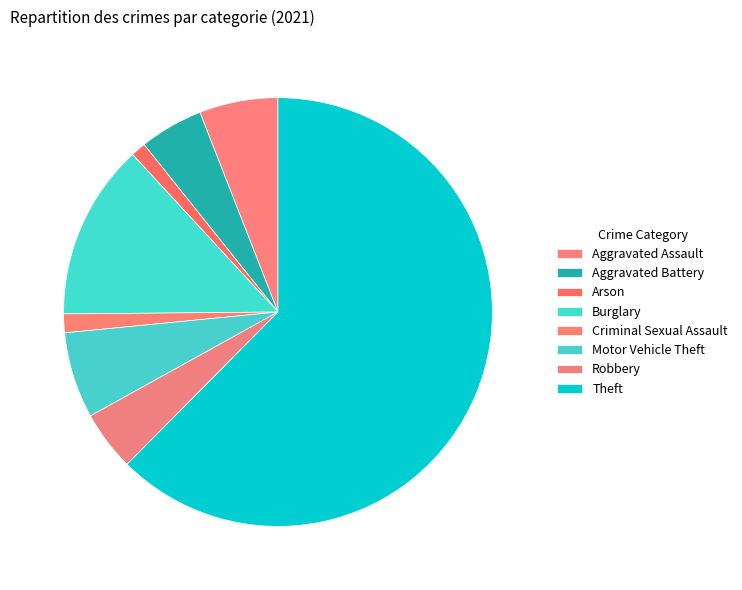

What percentage do Robbery and Theft together represent?

66.9%